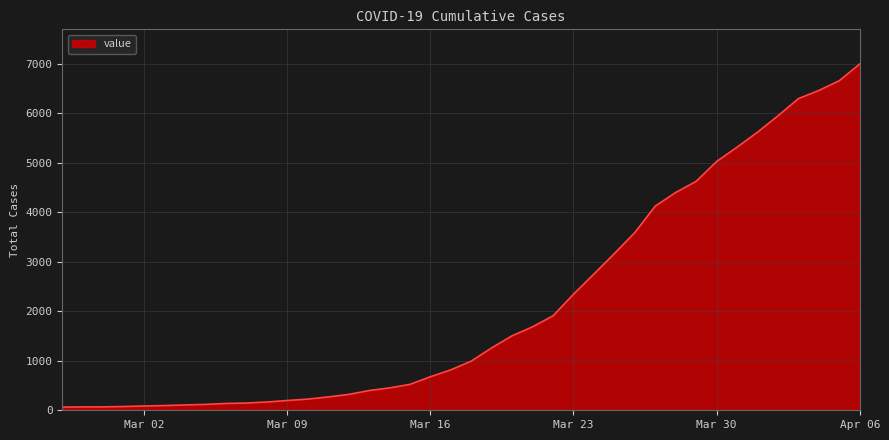

What is the maximum value shown in the chart?

6995